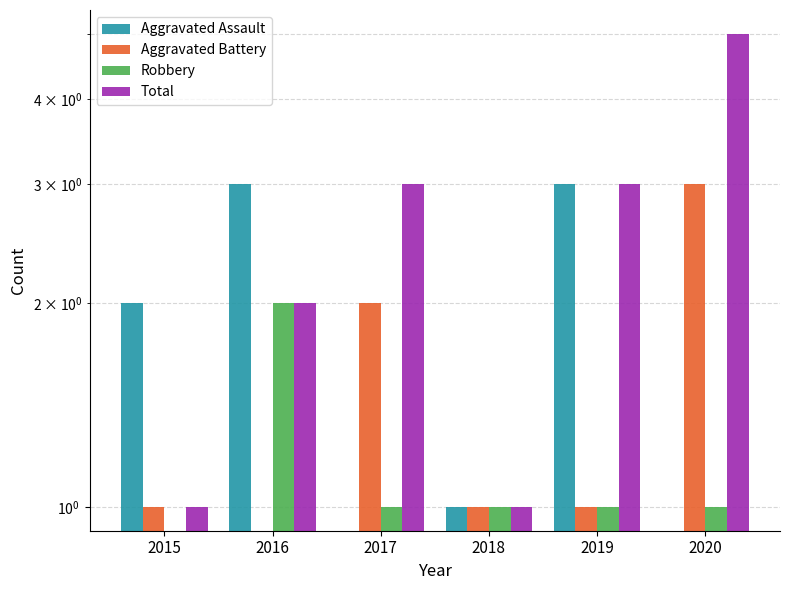

How many data points does each series have?

6